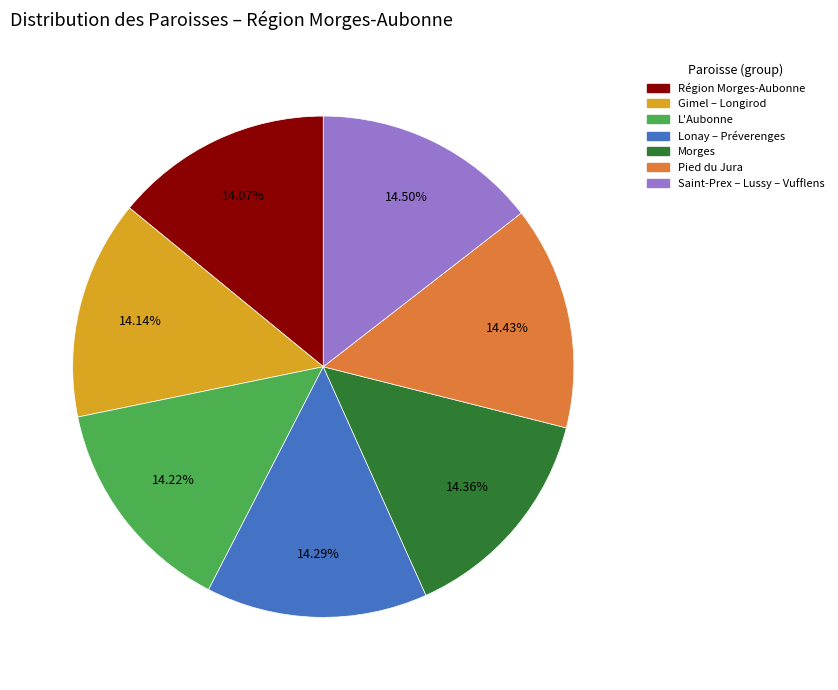

To the nearest percent, what portion does Pied du Jura represent?

14%